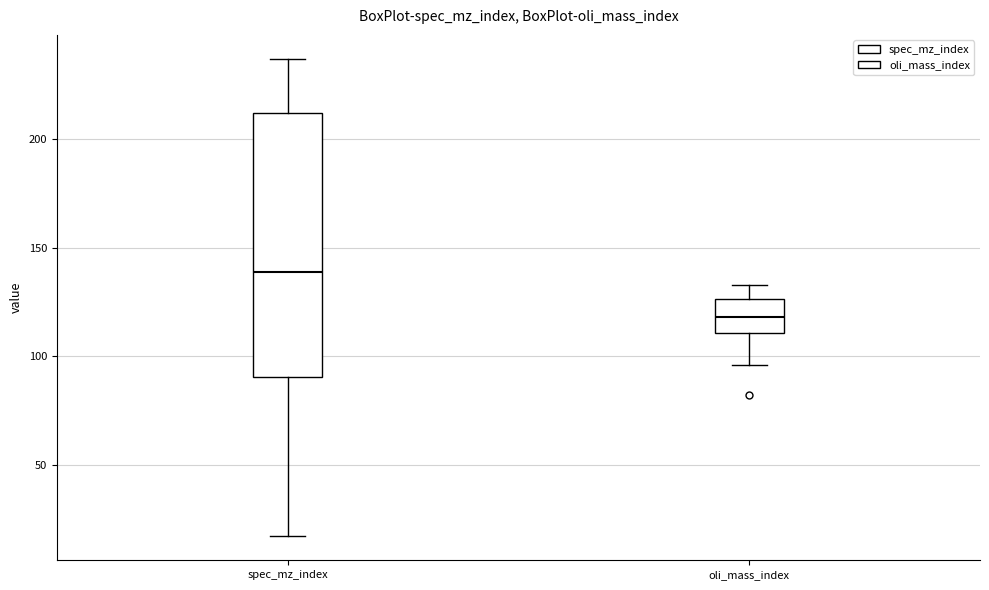

Which box has the lowest median line?

oli_mass_index